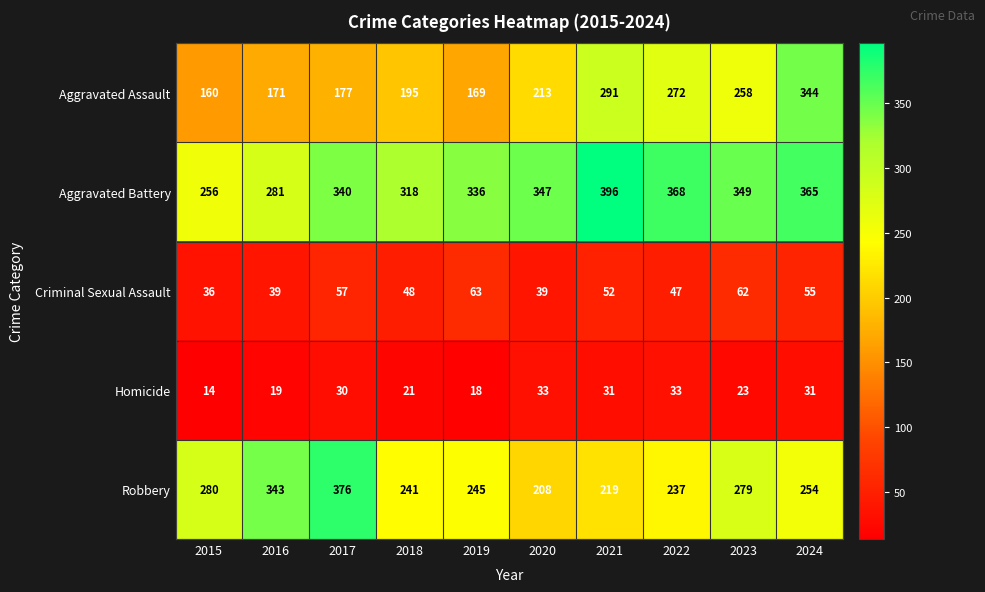

Which series changed the most between 2016 and 2019?

Robbery